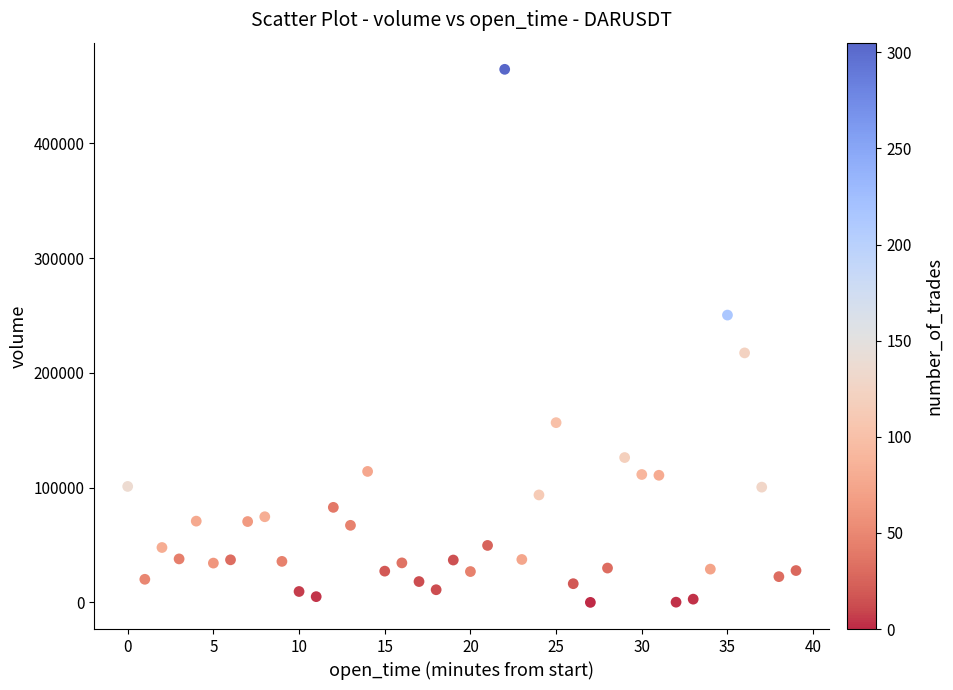

What is the range of Y values (max minus min)?

464380.0